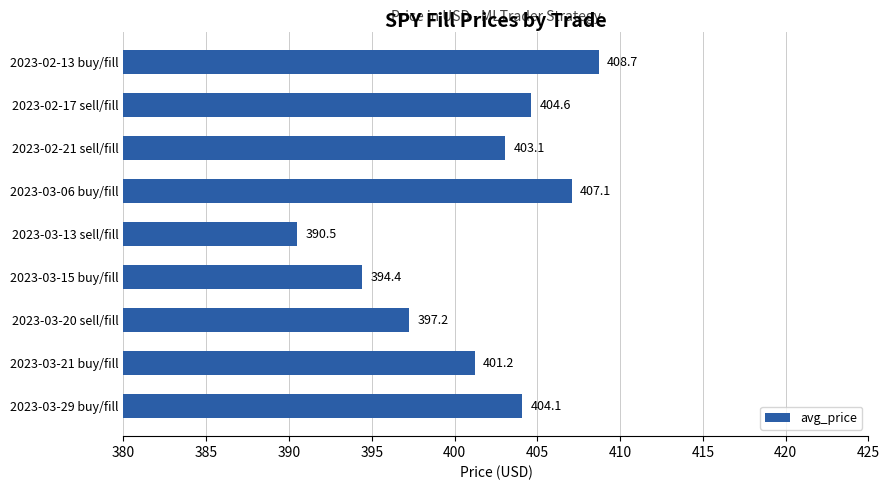

Are the bars horizontal?

Yes